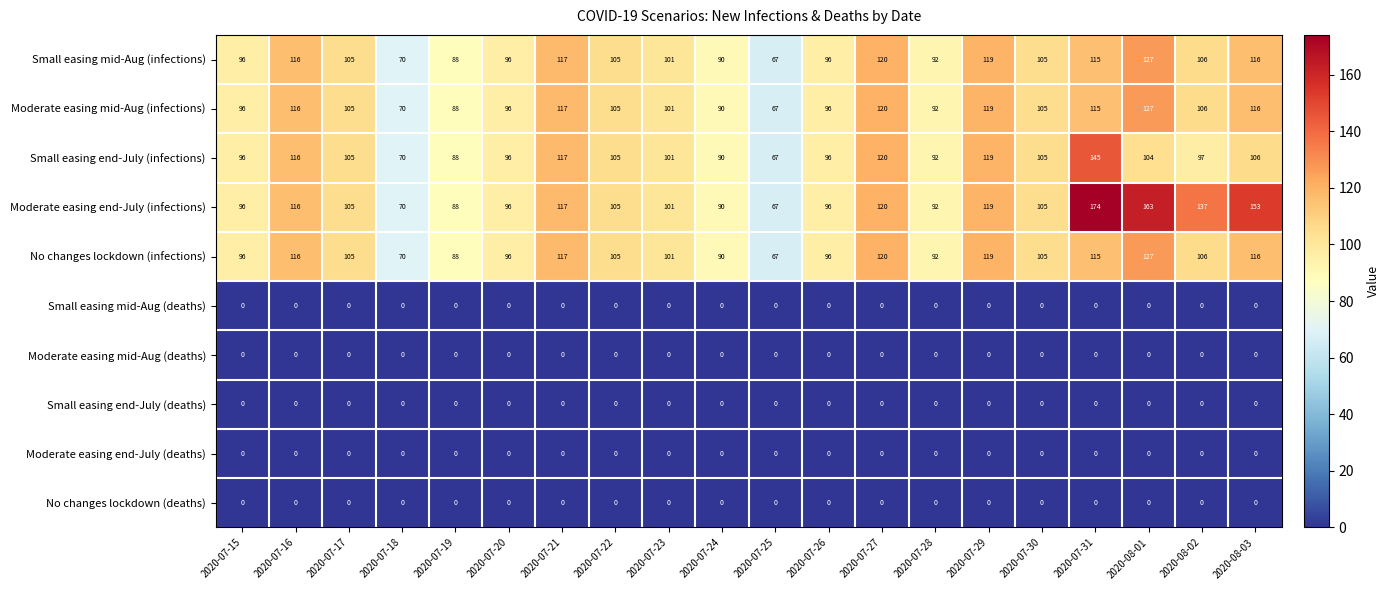

Where does the No changes lockdown (infections) series first go above 105?

2020-07-16